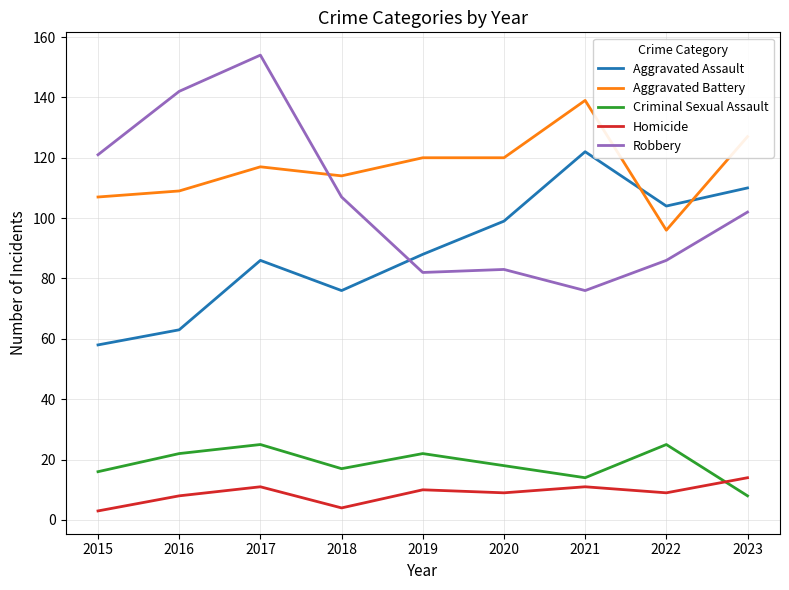

Reading left to right, transcribe all the data shown in this chart.

Aggravated Assault: 58	63	86	76	88	99	122	104	110
Aggravated Battery: 107	109	117	114	120	120	139	96	127
Criminal Sexual Assault: 16	22	25	17	22	18	14	25	8
Homicide: 3	8	11	4	10	9	11	9	14
Robbery: 121	142	154	107	82	83	76	86	102